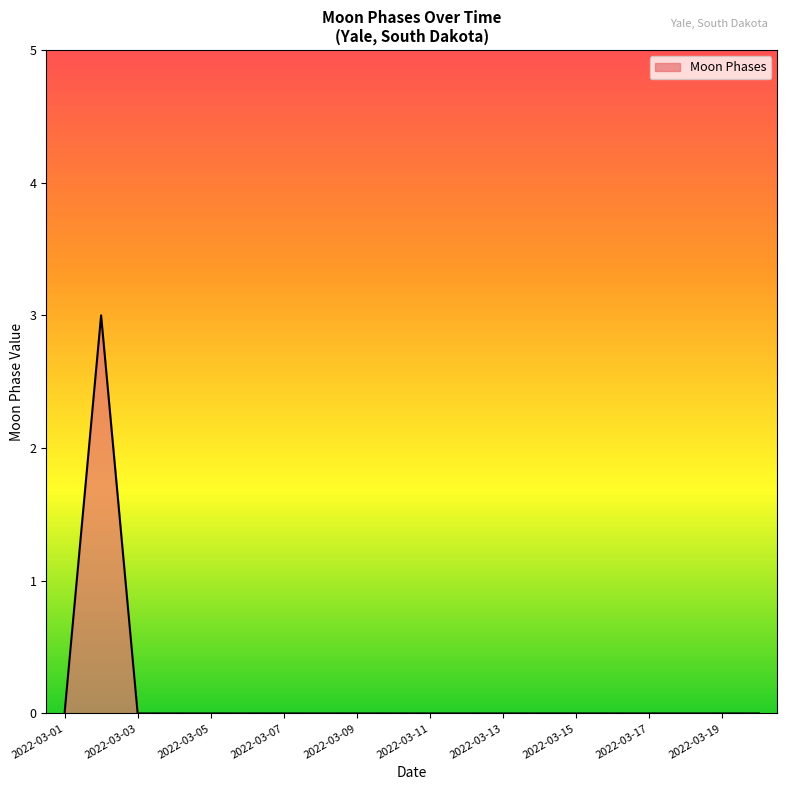

Reading left to right, transcribe all the data shown in this chart.

0	3	0	0	0	0	0	0	0	0	0	0	0	0	0	0	0	0	0	0